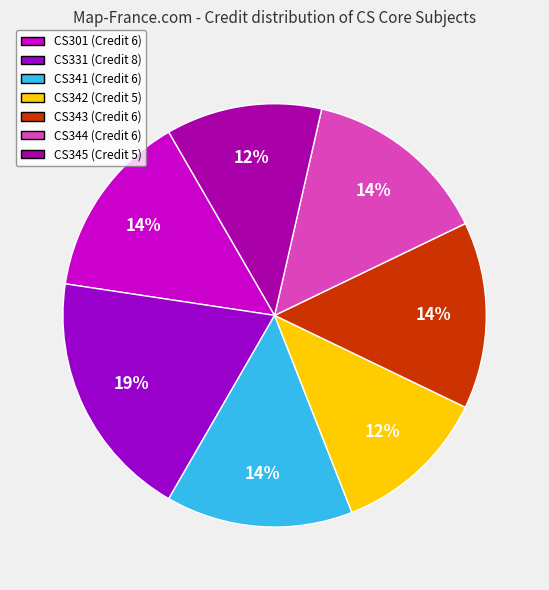

Rank the categories by value from lowest to highest.

CS342 Operating Systems Laboratory, CS345 Databases Laboratory, CS301 Formal Language and Automata, CS341 Operating Systems, CS343 Data Communications, CS344 Databases, CS331 Programming Language